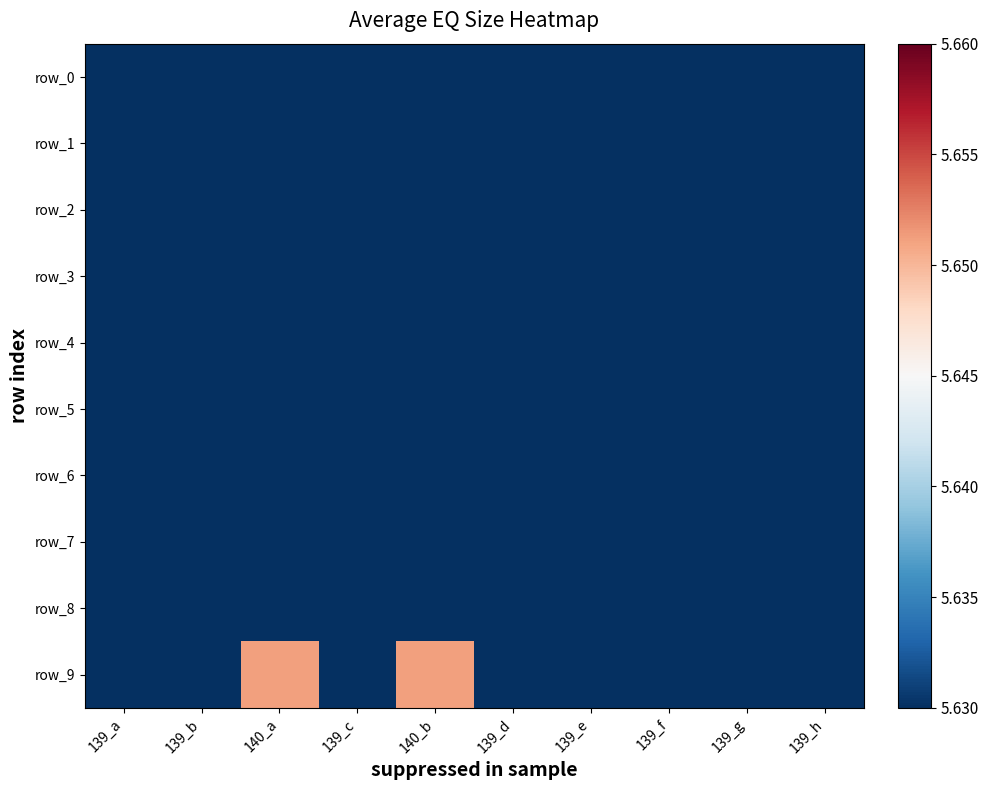

Count the number of categories in the chart.

10